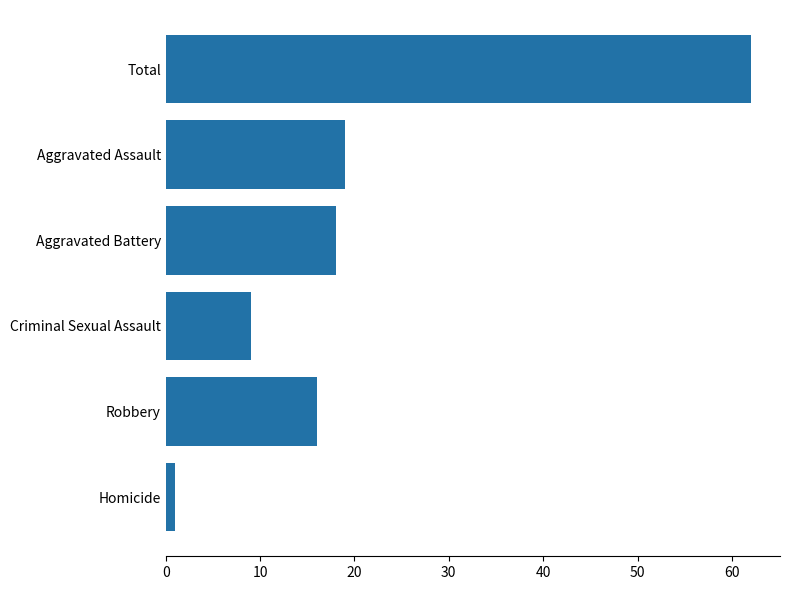

True or false: the data shows 6 at Aggravated Assault.

False